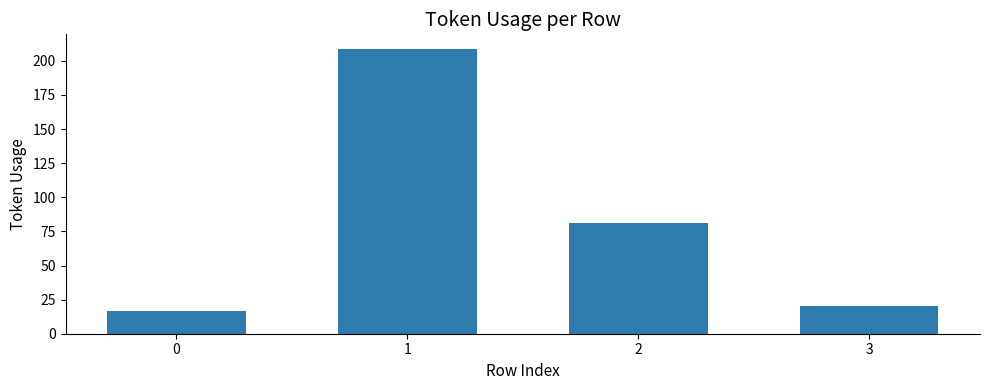

What is the maximum value shown in the chart?

209